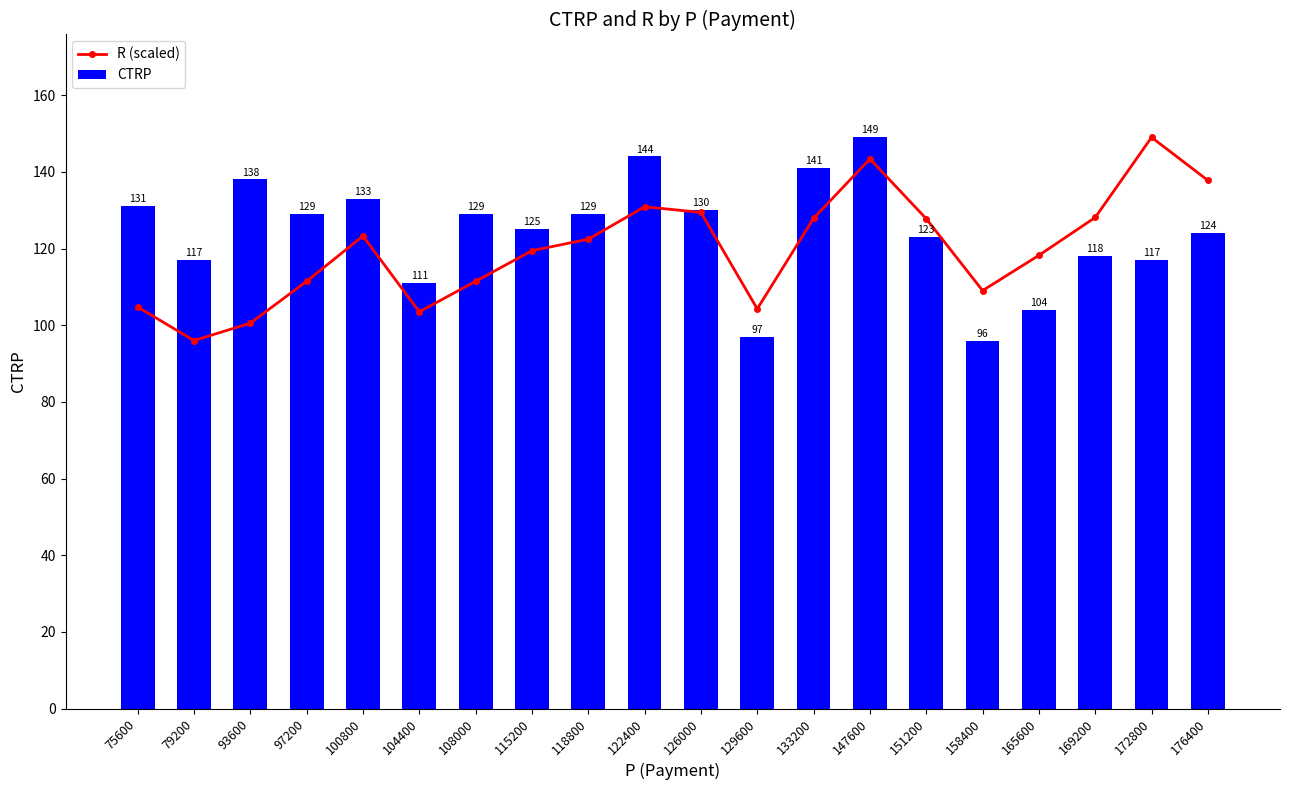

Count the number of data series in this chart.

2